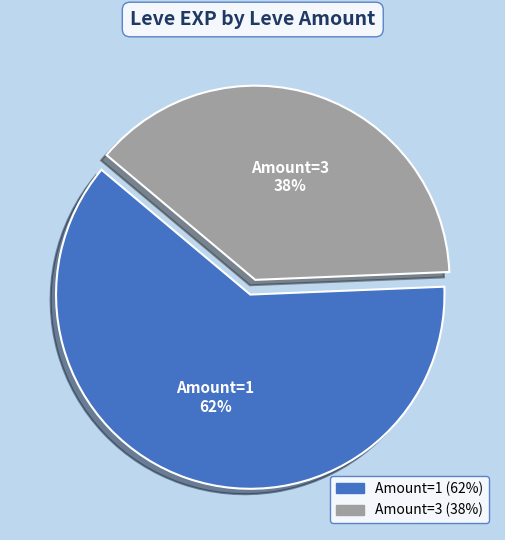

Is there any slice that represents more than half of the pie?

Yes